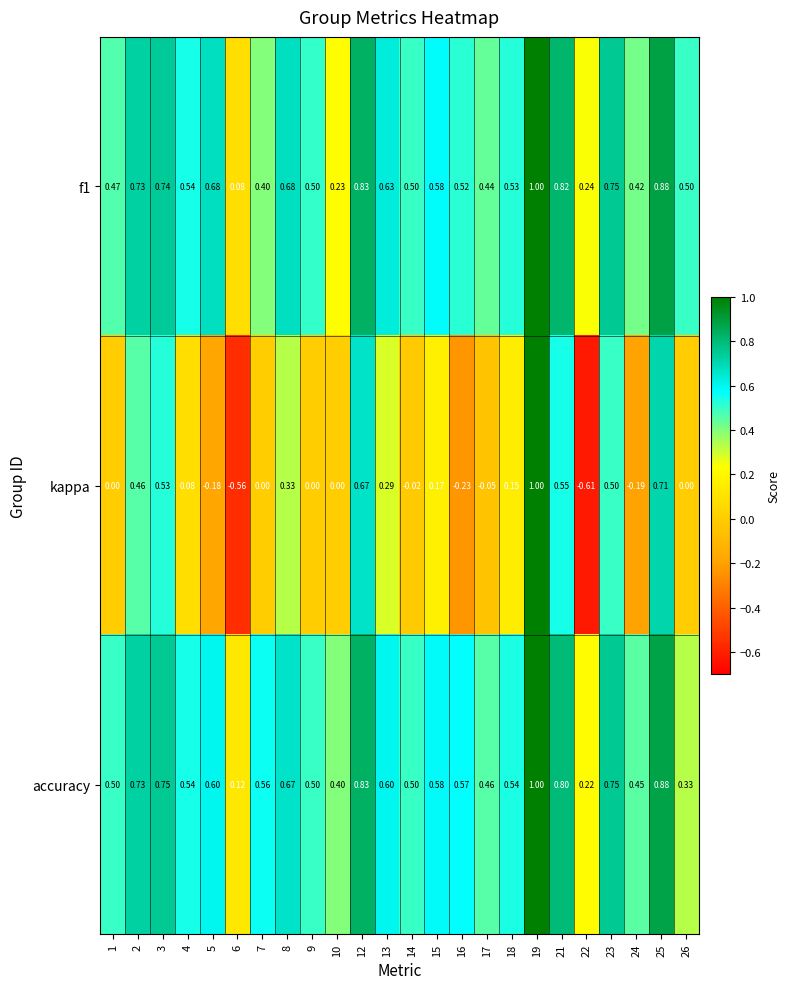

Which series has the largest total across all categories?

accuracy